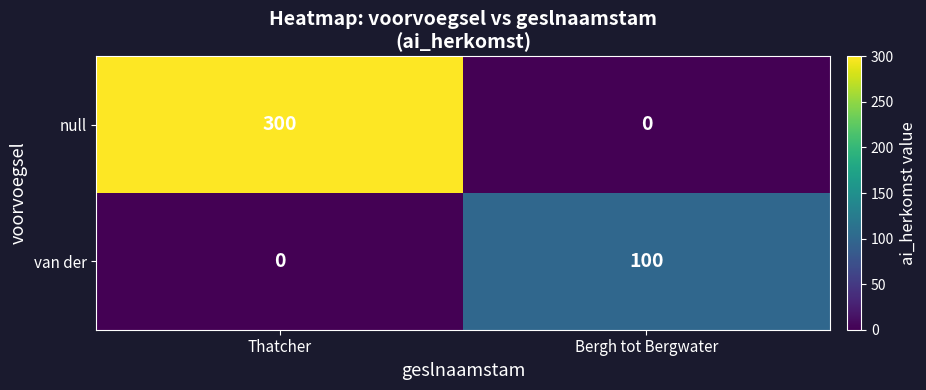

The value of null at Thatcher is 434. True or false?

False